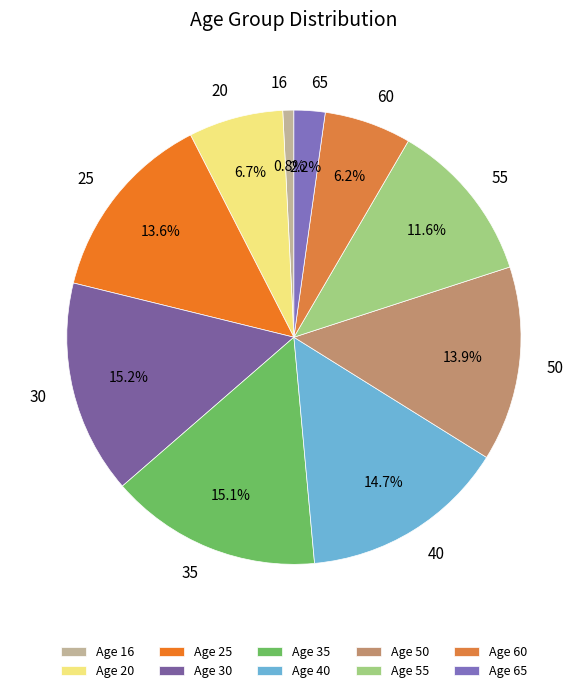

Is the sum of 65 and 40 greater than half?

No